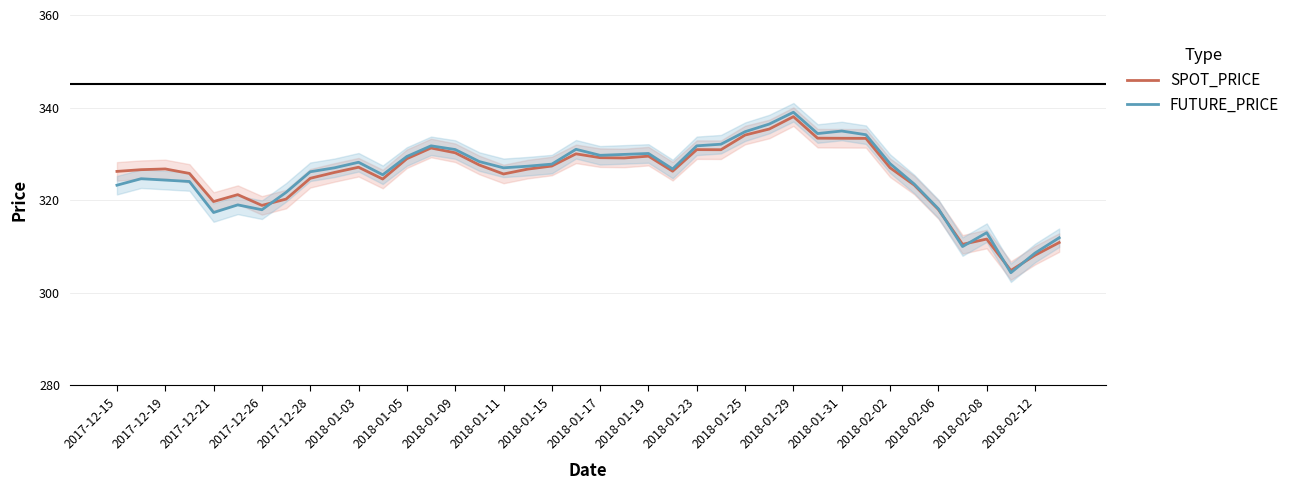

Which category has the highest value in the FUTURE_PRICE series?

2018-01-29